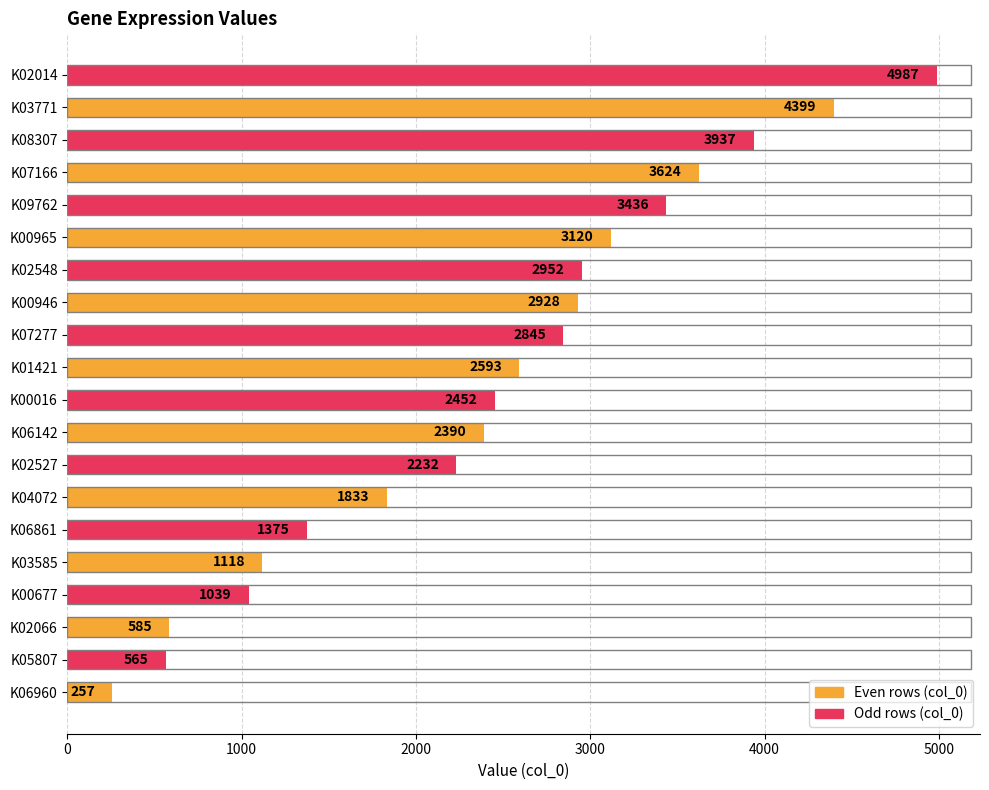

The value at K02066 is 220. True or false?

False